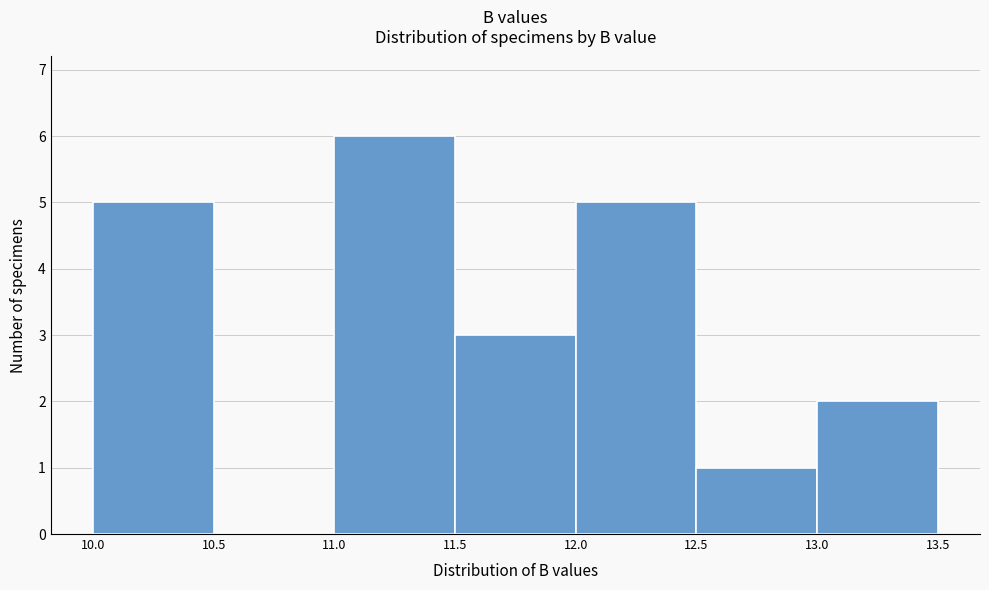

Reading left to right, list every bar in this chart as the range it spans on the x-axis followed by its height. The values are not printed on the chart, so give them approximately, as read against the axis.

10.0 to 10.5: 5
10.5 to 11.0: 0
11.0 to 11.5: 6
11.5 to 12.0: 3
12.0 to 12.5: 5
12.5 to 13.0: 1
13.0 to 13.5: 2